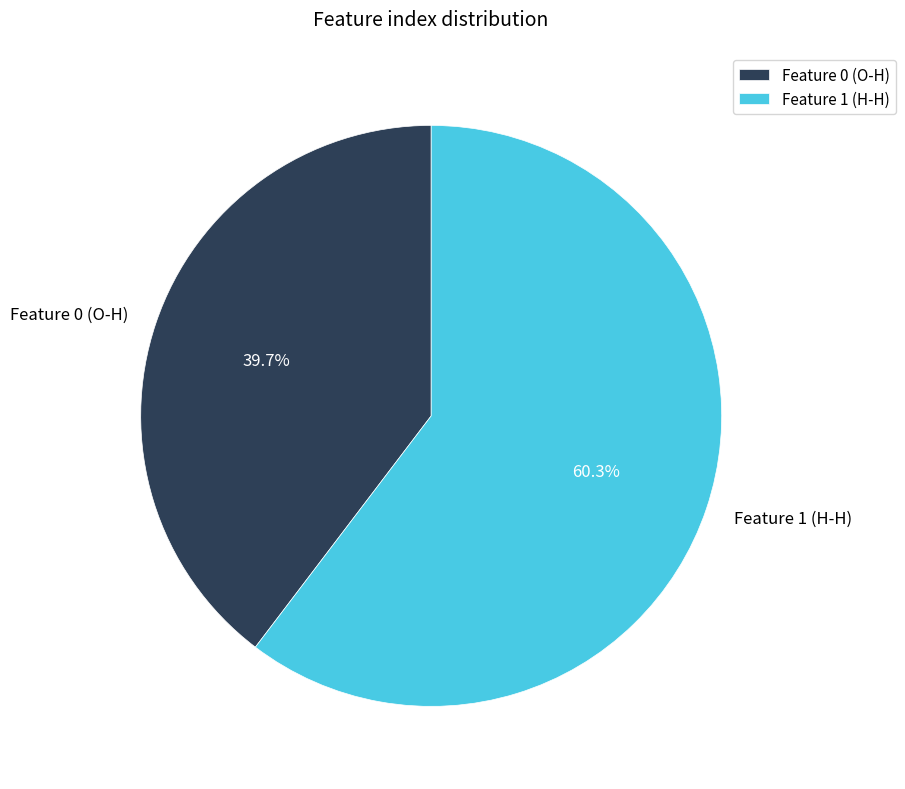

Which slice is the smallest?

Feature 0 (O-H)